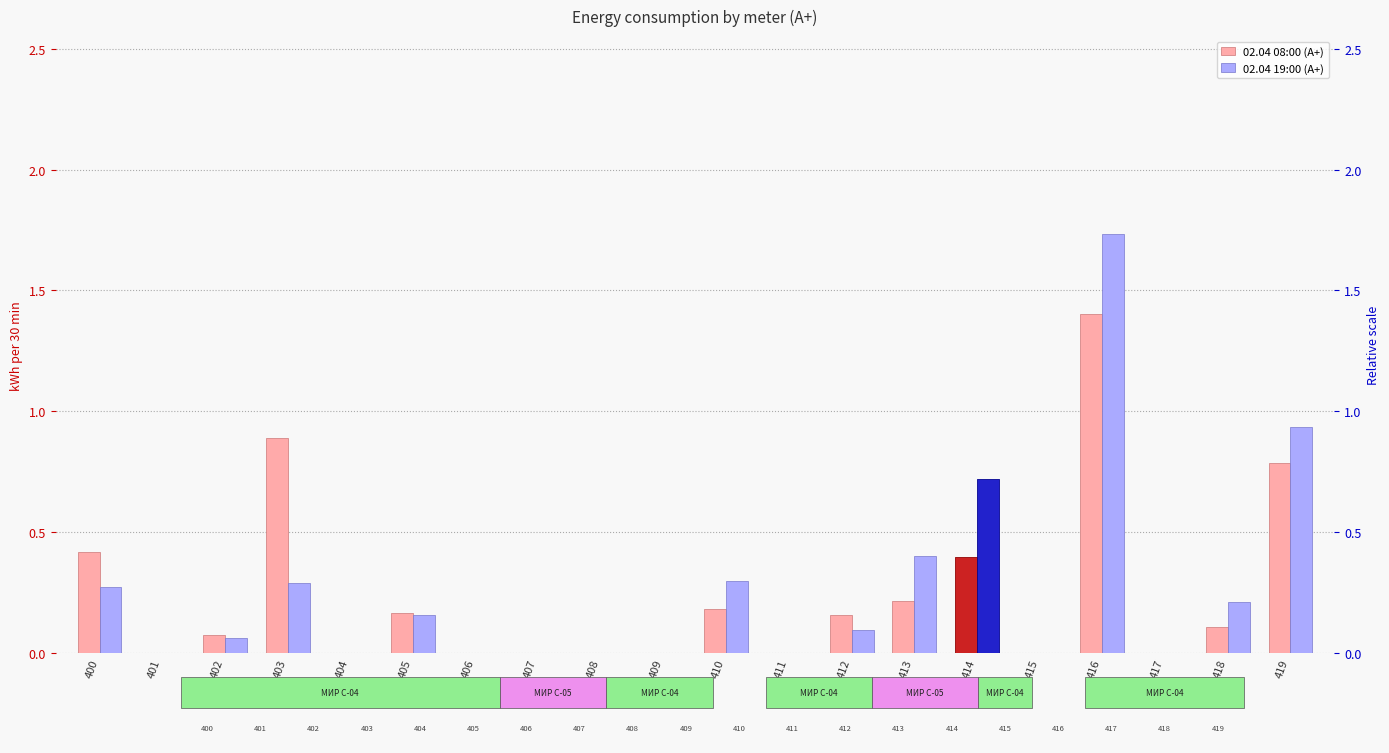

Which has a higher value, 413 or 410?

413